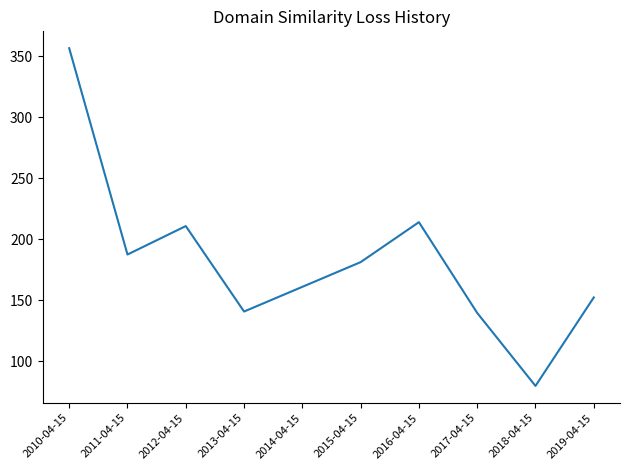

The value at 2010-04-15 is 356.6. True or false?

True